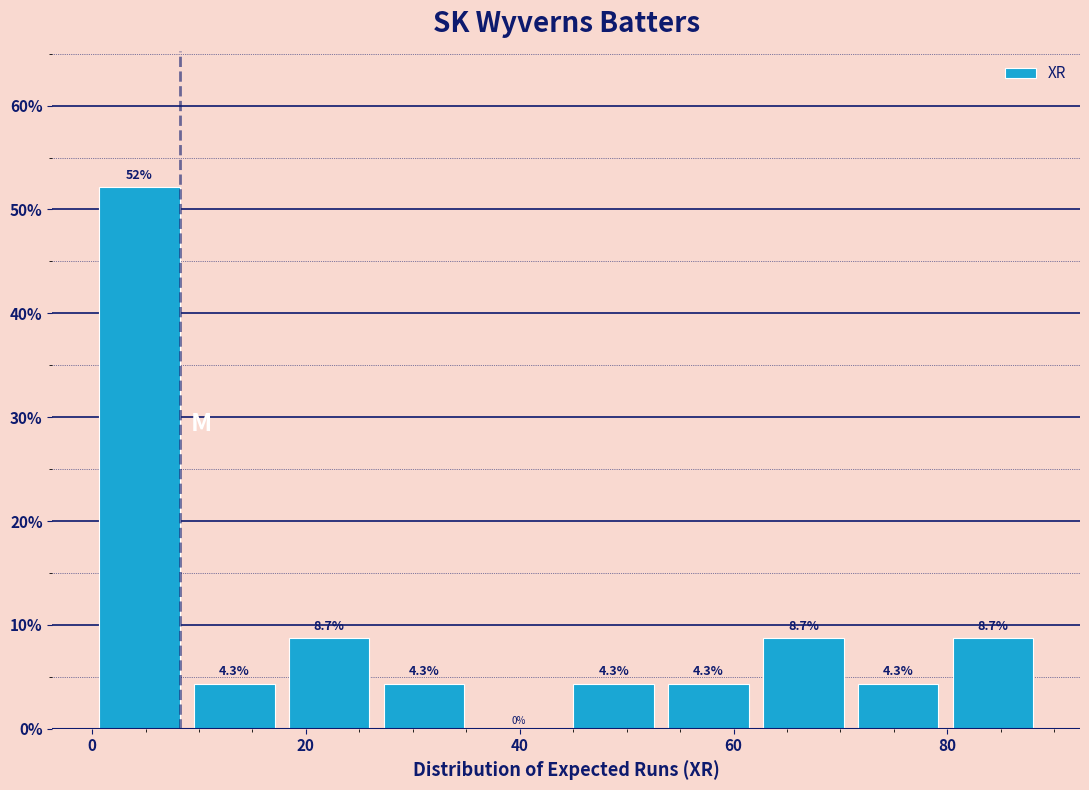

How tall is the bar that spans 26 to 36 on the x-axis? The bar edges are not printed on the chart, so give them approximately, as read against the axis.

4.3